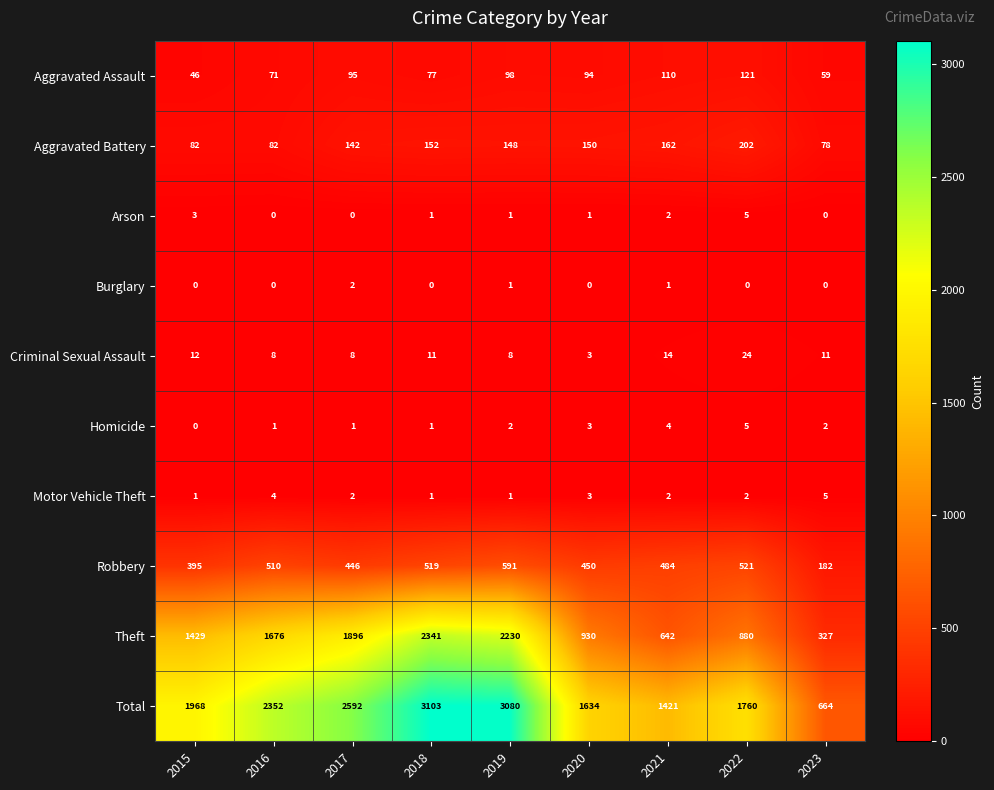

How many series are shown in this chart?

10